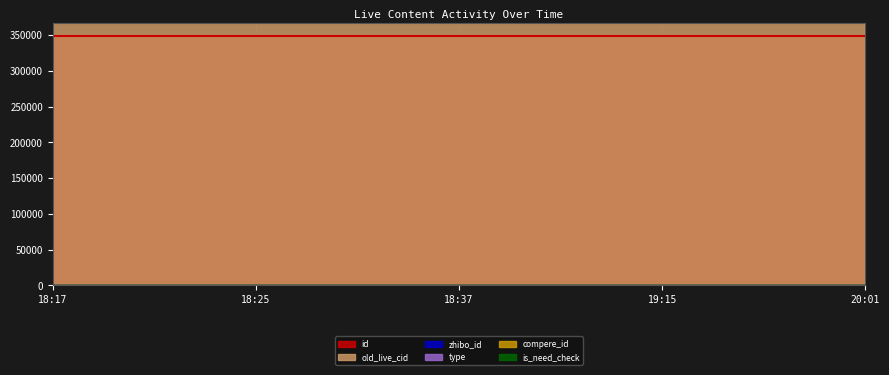

Where is zhibo_id nearest to the value 152?

2018-01-29 18:17:08